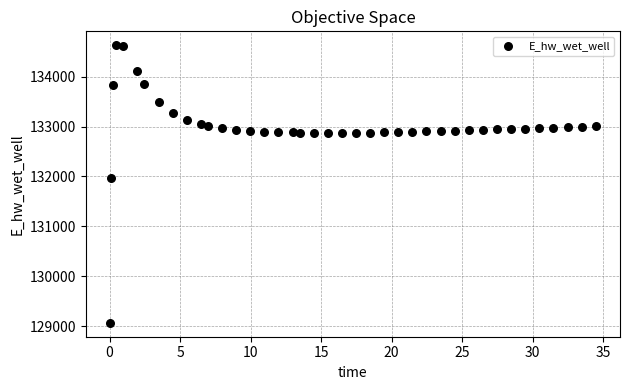

What Y value in the scatter plot is closest to 131849?

131970.0